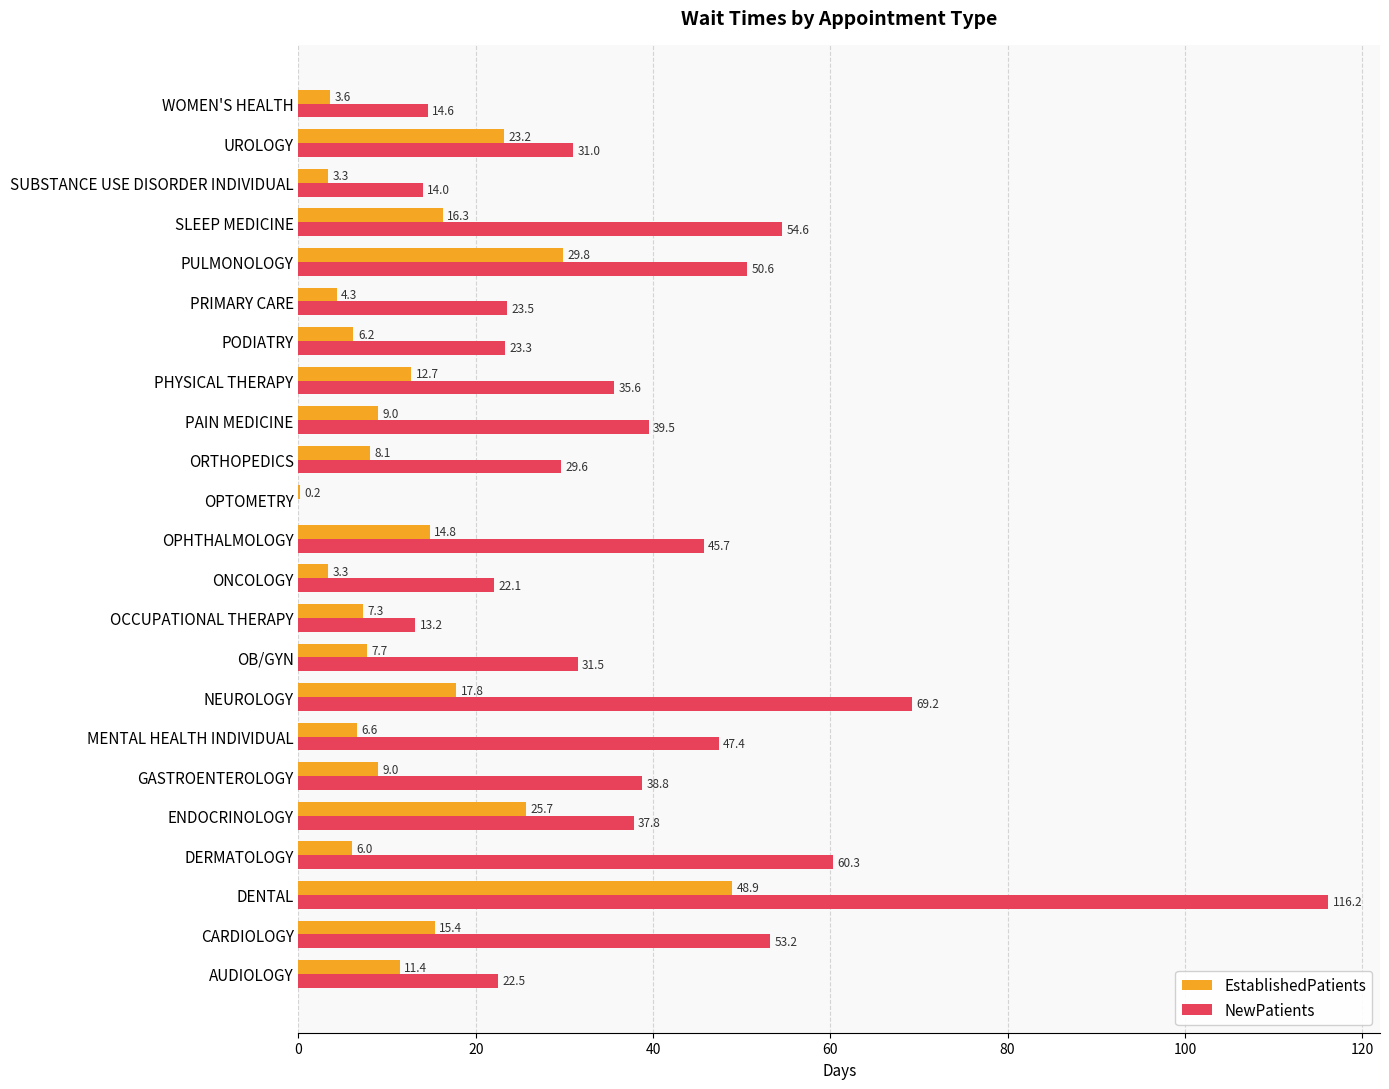

What is the total value across all series at CARDIOLOGY?

68.6